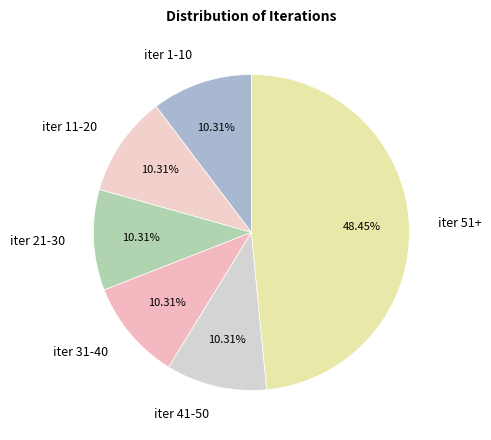

Combined, do iter 51+ and iter 21-30 account for over 50%?

Yes